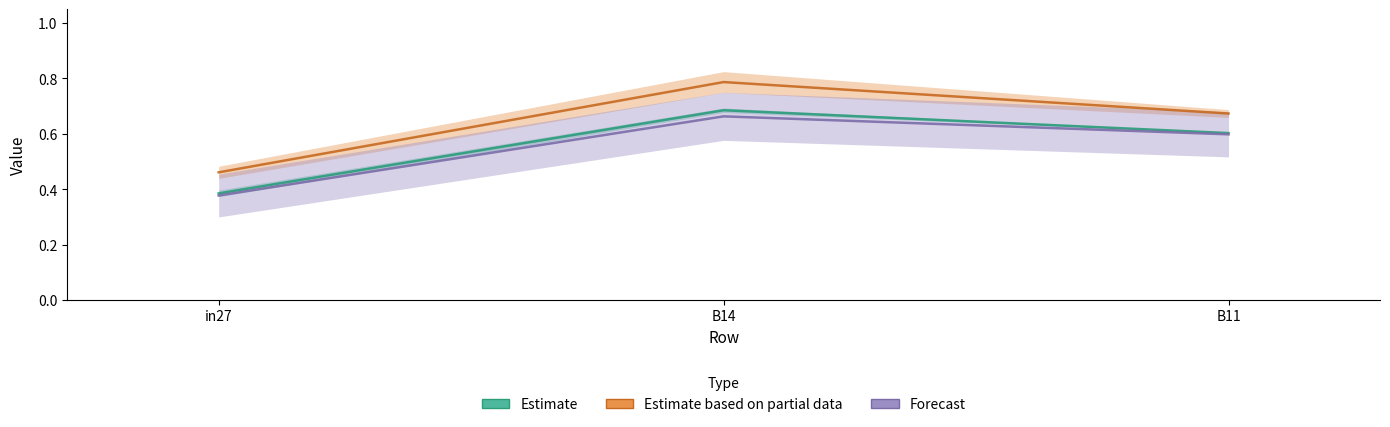

True or false: job211_scenario0_391 has a value of 0.4 at in27.

True